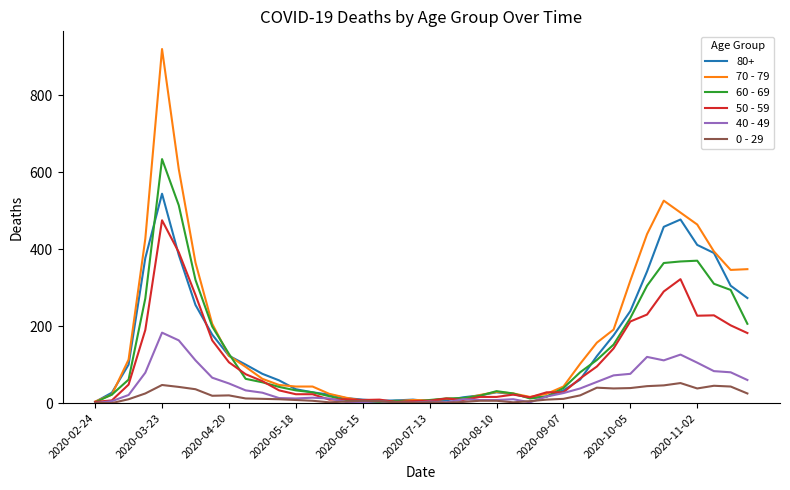

What are all the series names shown in the legend?

80+, 70 - 79, 60 - 69, 50 - 59, 40 - 49, 0 - 29